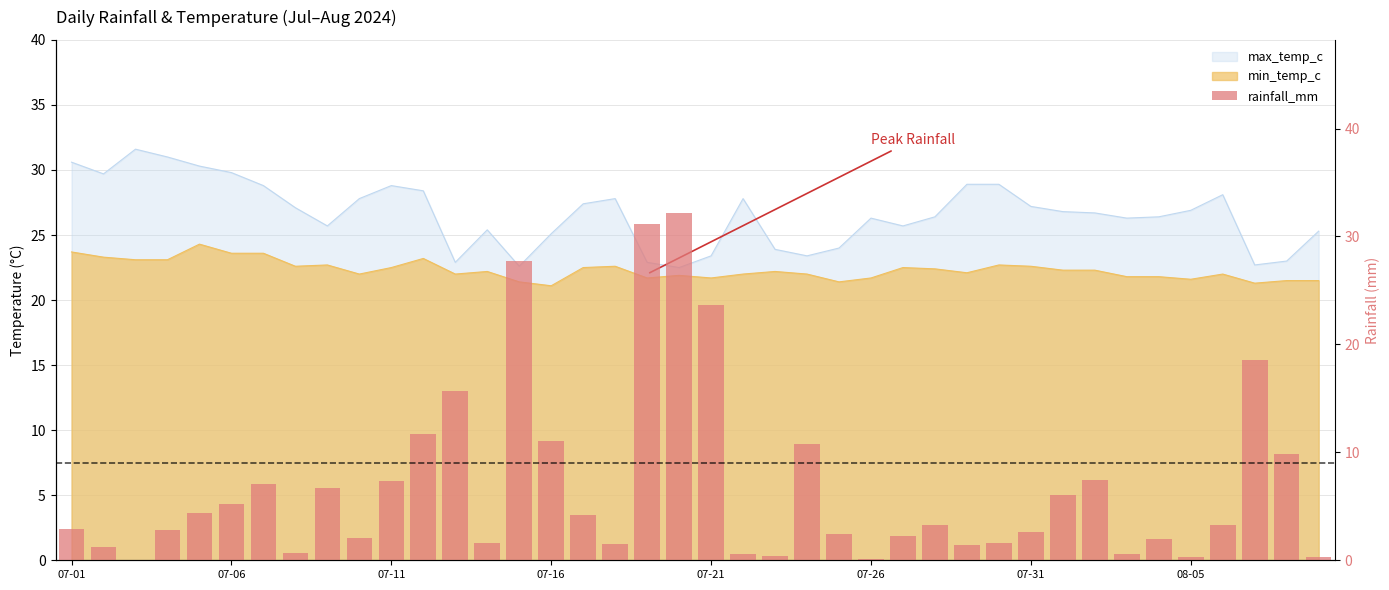

Which has a higher value, 07-01 or 24?

07-01